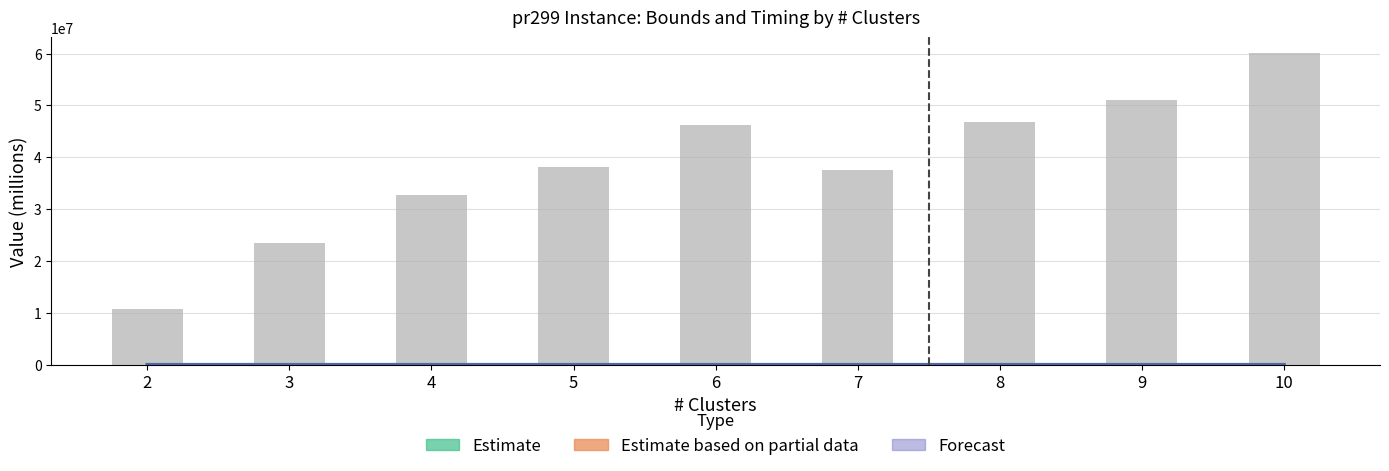

What is the lowest value of the ALL time (scaled) series?

10635654.1